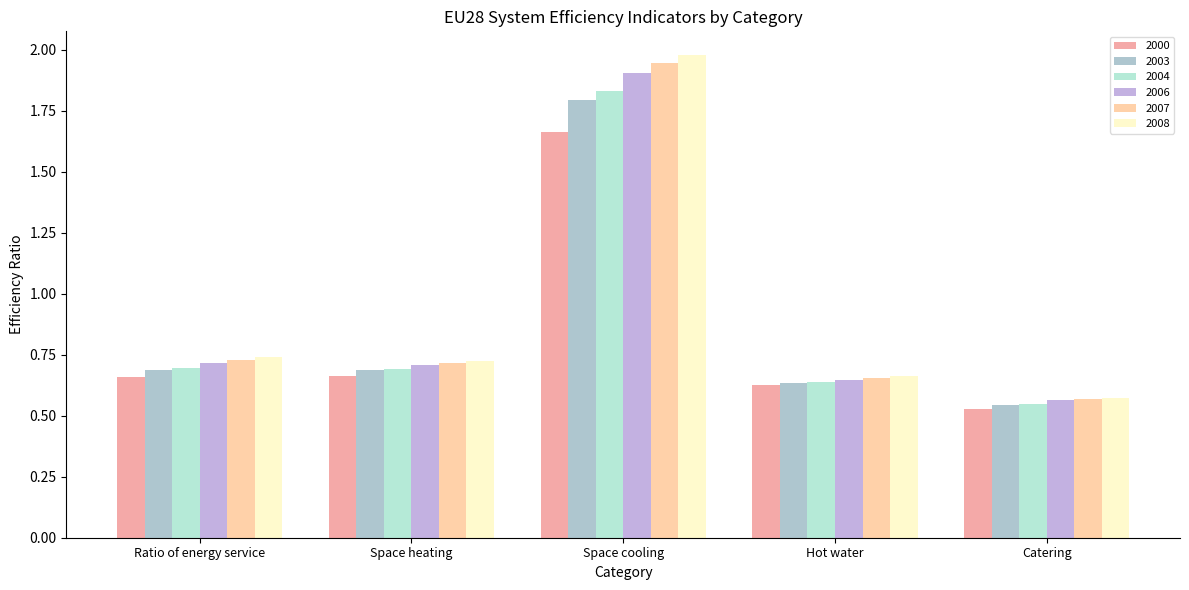

How many data points does each series have?

5